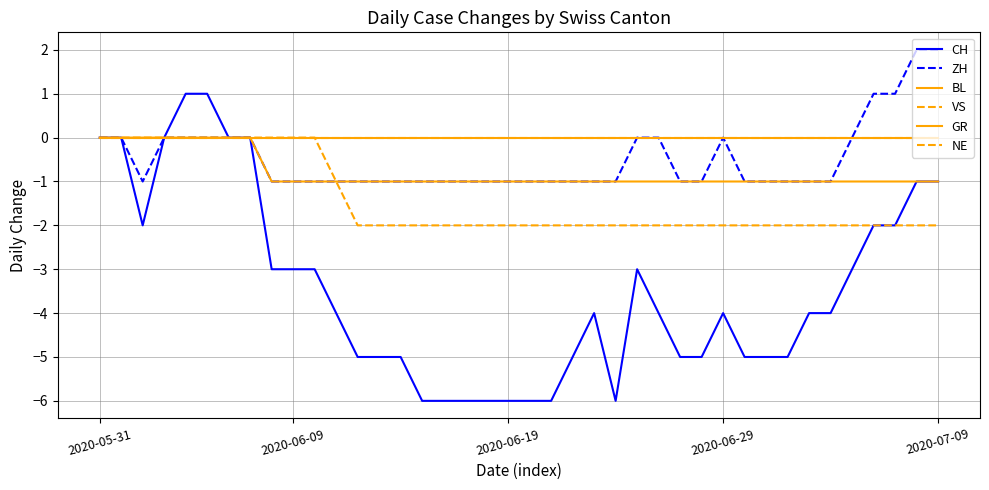

Is this an area chart (filled region under the line)?

No